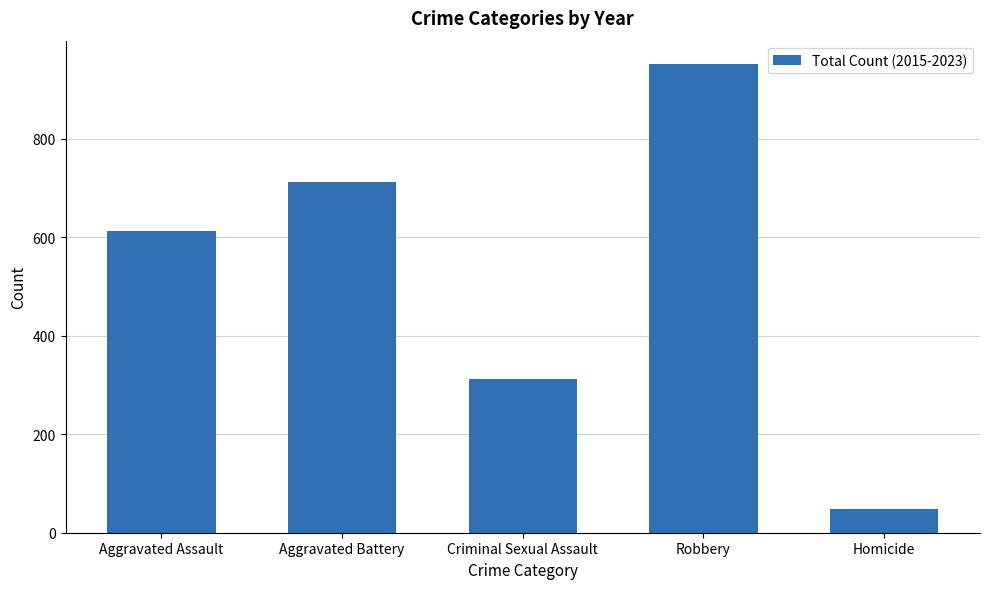

What is the greatest value displayed?

952